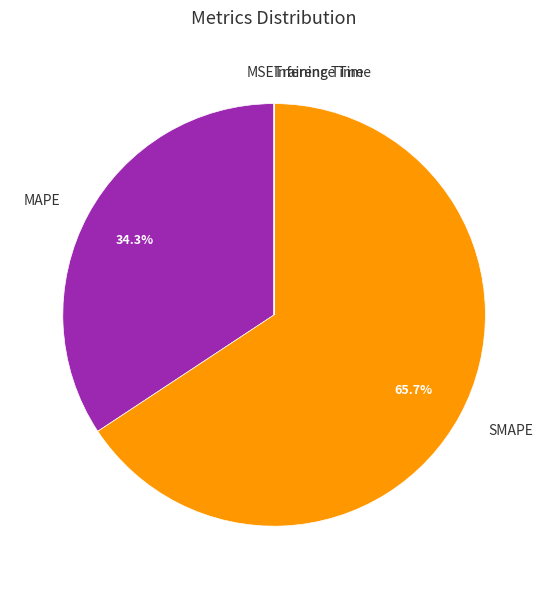

What is the largest slice in the pie chart?

SMAPE